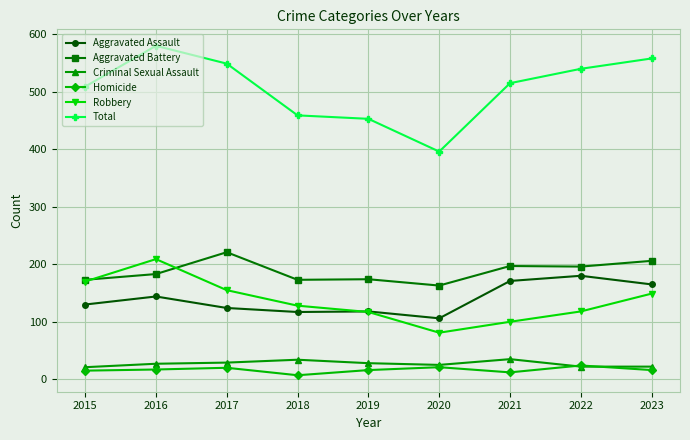

Is it true that Aggravated Battery equals 250 at 2018?

False